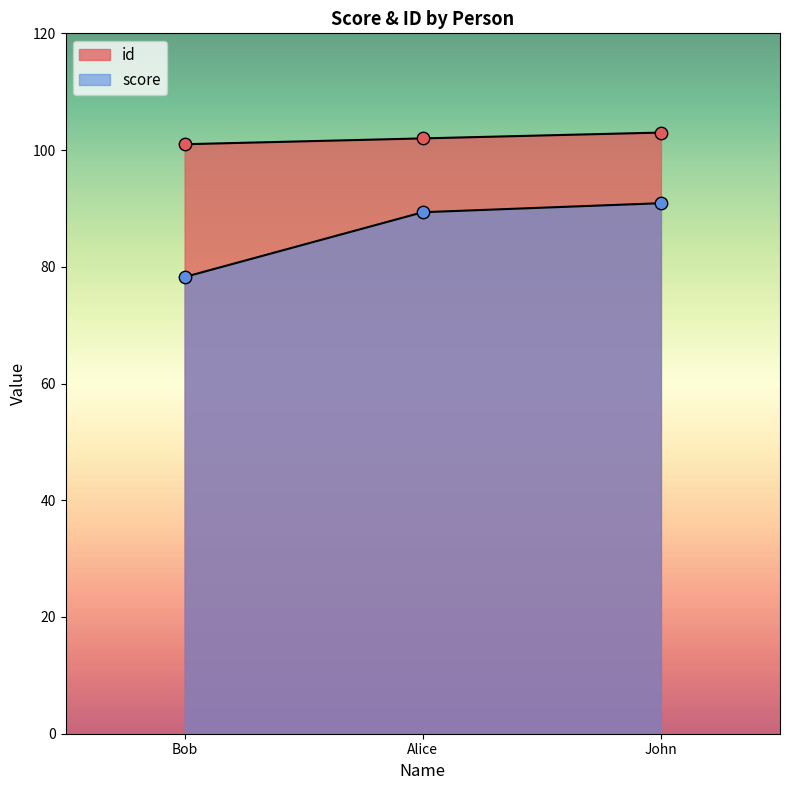

Which series contains the highest Y value?

id